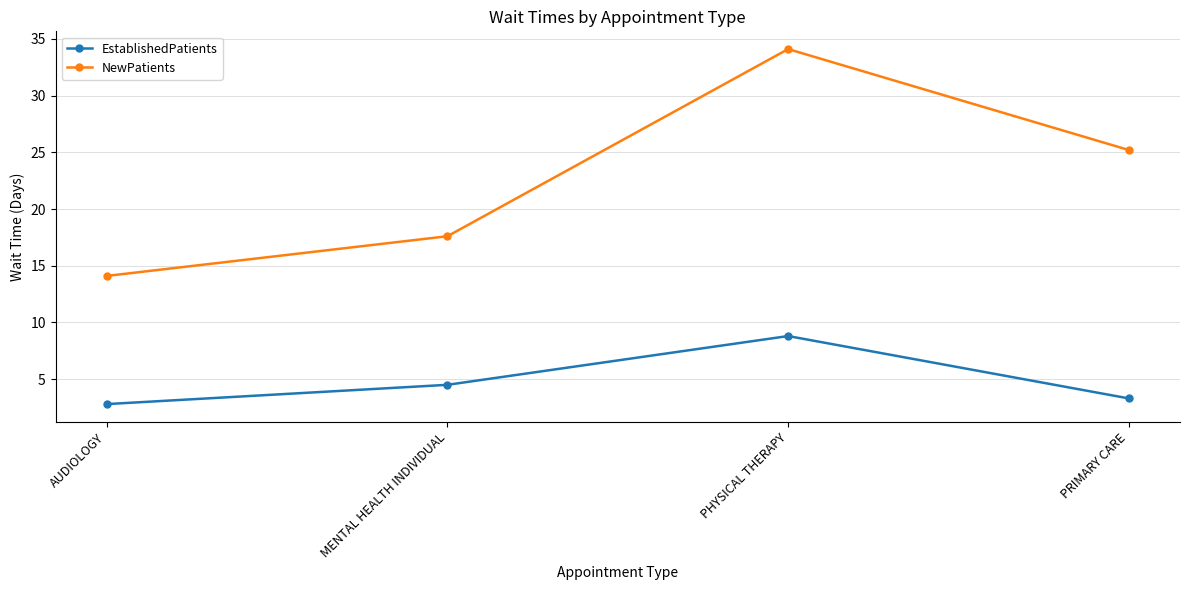

What is the maximum value shown in the chart?

34.1